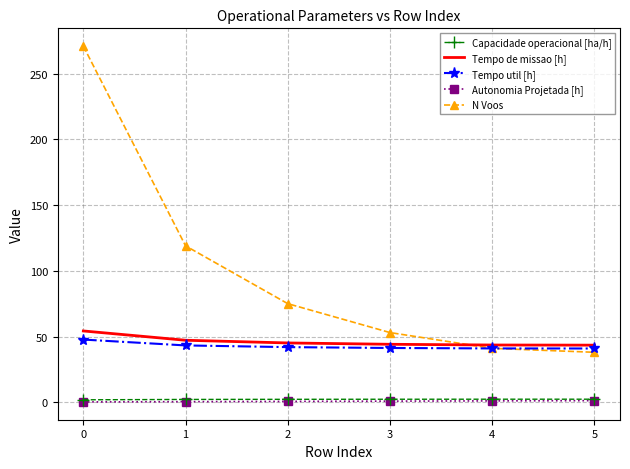

True or false: Autonomia Projetada [h] has more than 2 points higher than both neighbors.

False